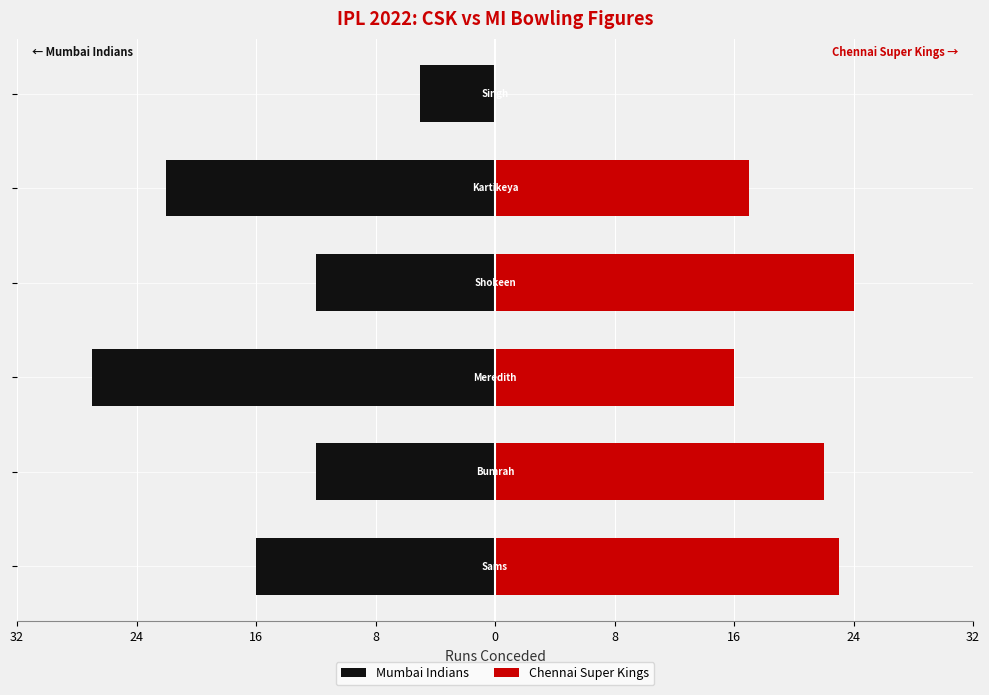

List the series in order of their overall mean, highest first.

Chennai Super Kings, Mumbai Indians